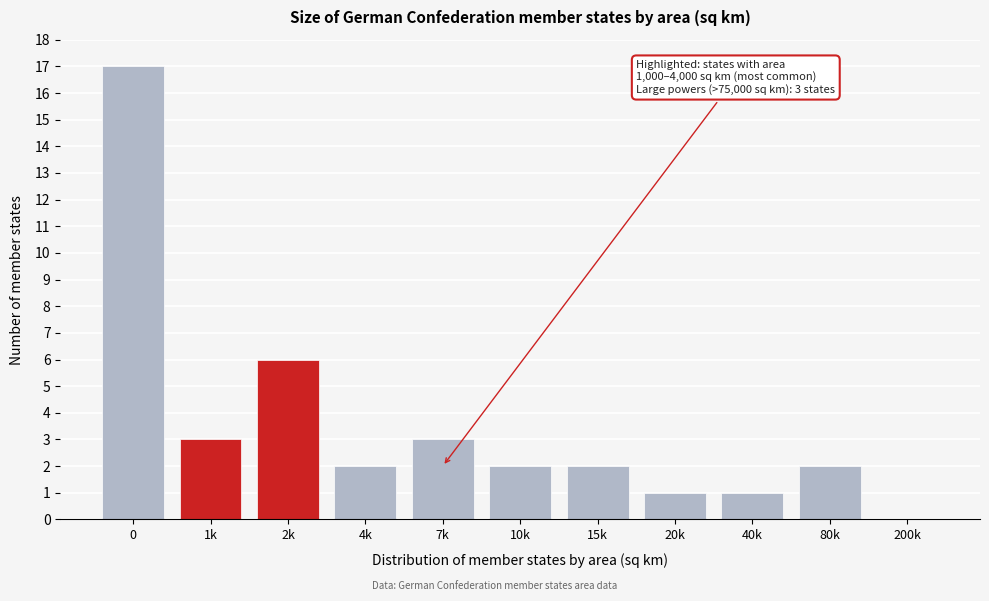

Reading left to right, extract all data points from this chart.

0=17	1k=3	2k=6	4k=2	7k=3	10k=2	15k=2	20k=1	40k=1	80k=2	200k=0